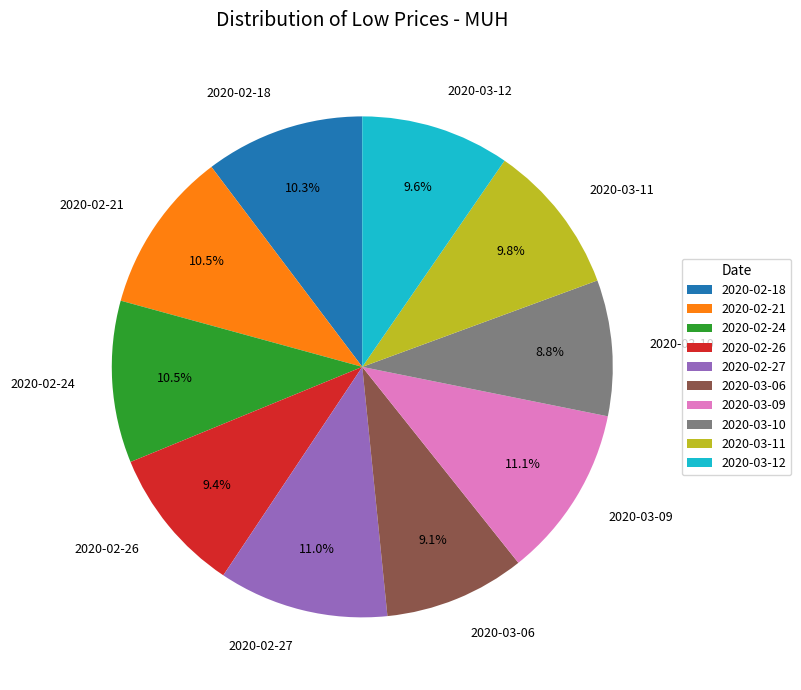

Is the sum of 2020-02-26 and 2020-02-27 greater than half?

No